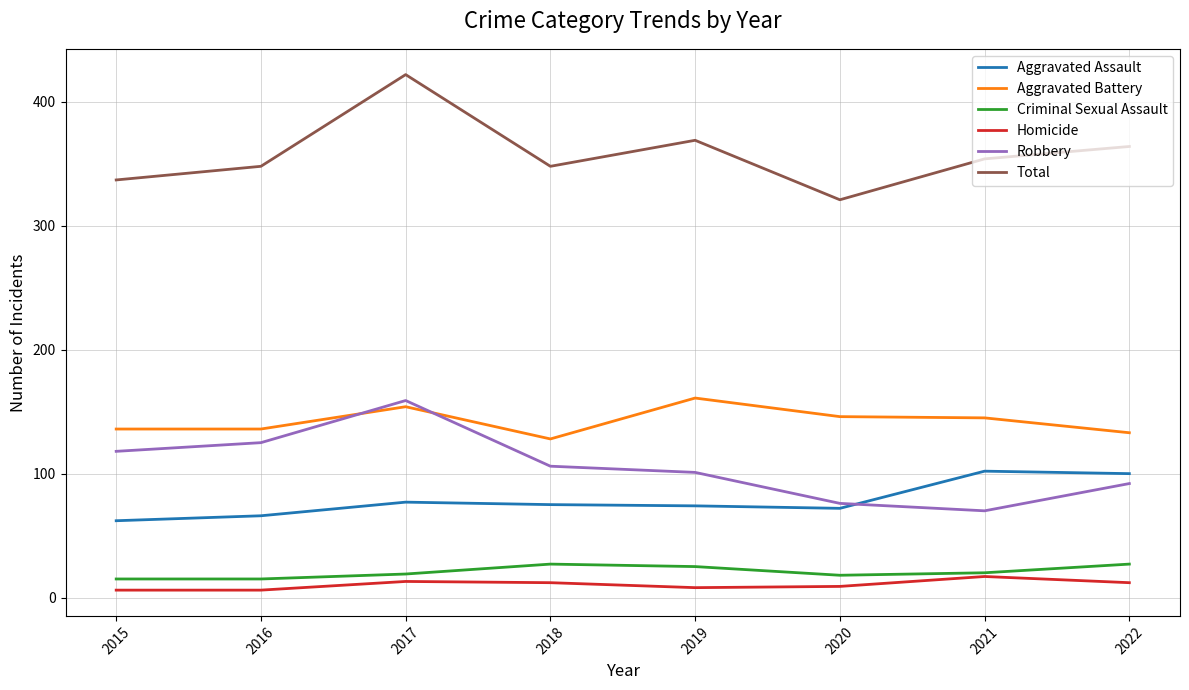

What is the greatest value displayed?

422